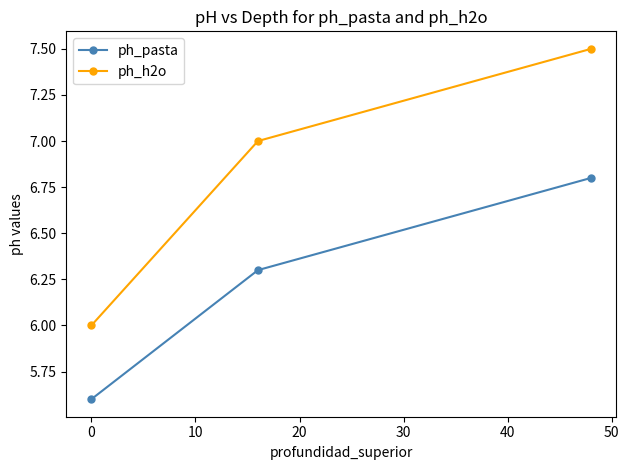

Which series has the largest range (max minus min)?

ph_h2o